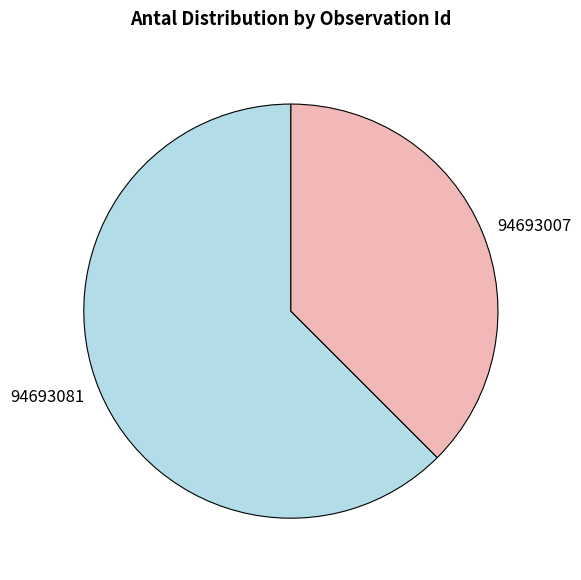

Is the sum of 94693007 and 94693081 greater than half?

Yes